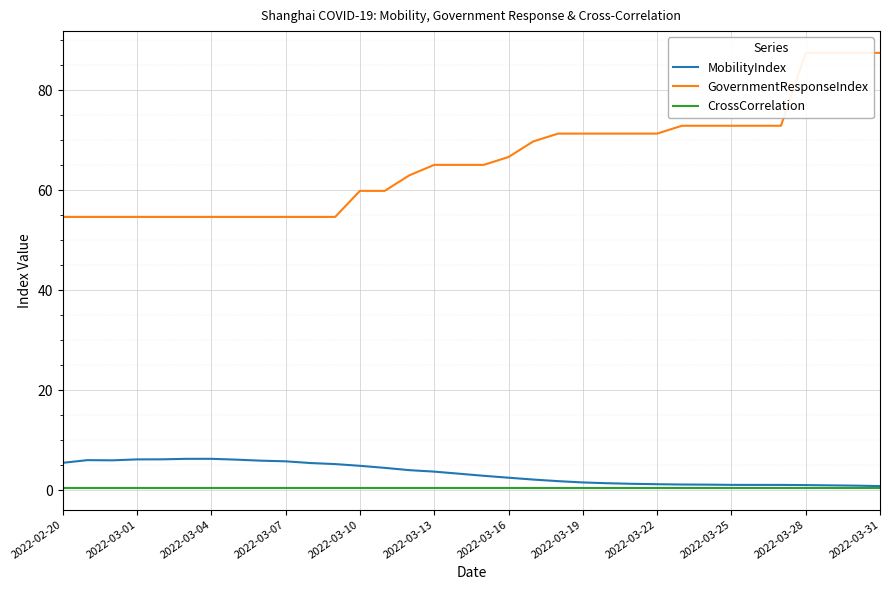

How many lines are shown in the chart?

3